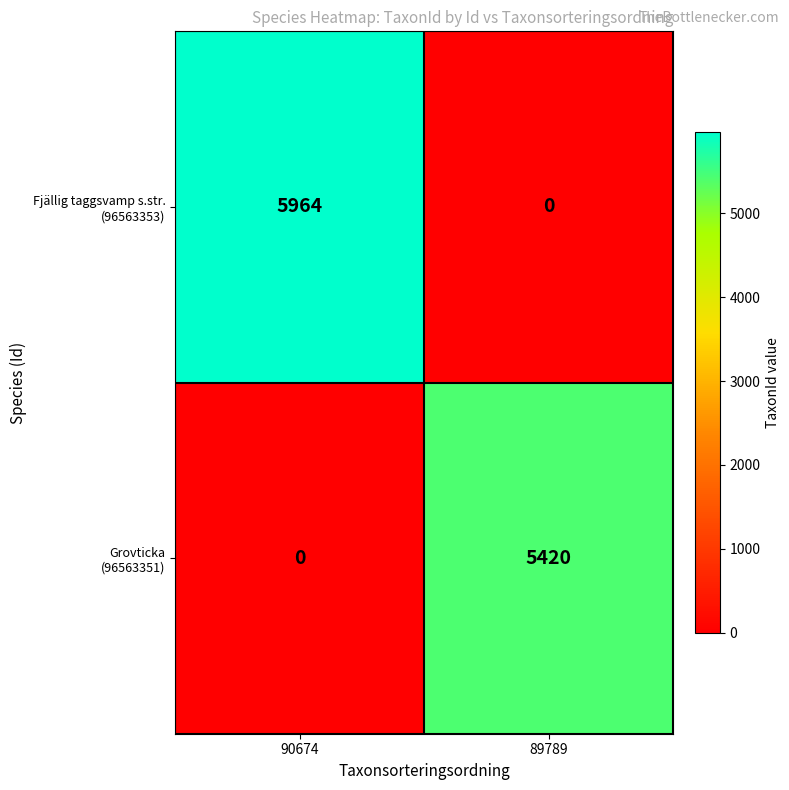

What is the difference between the highest and lowest values at 89789?

5420